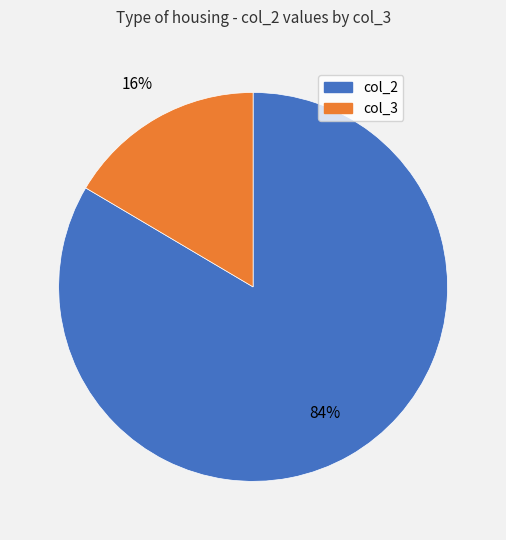

Does any single category account for the majority?

Yes